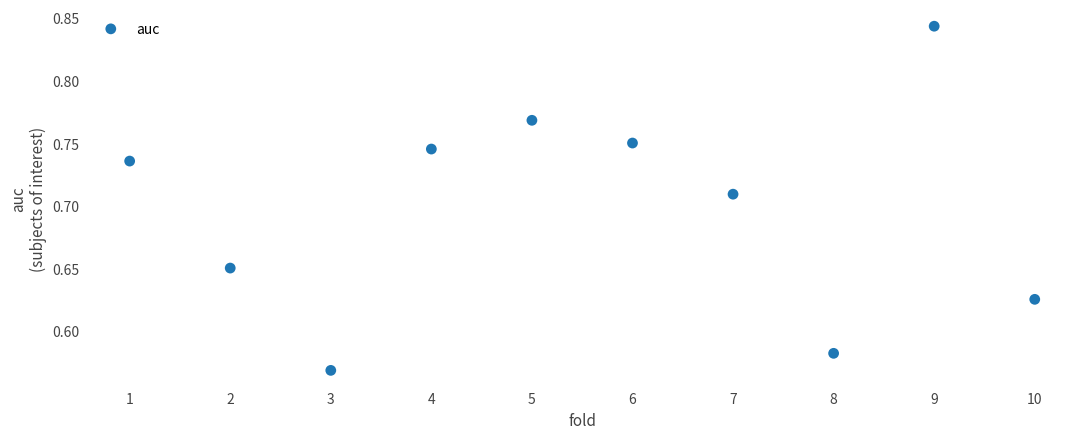

What is the range of Y values (max minus min)?

0.3